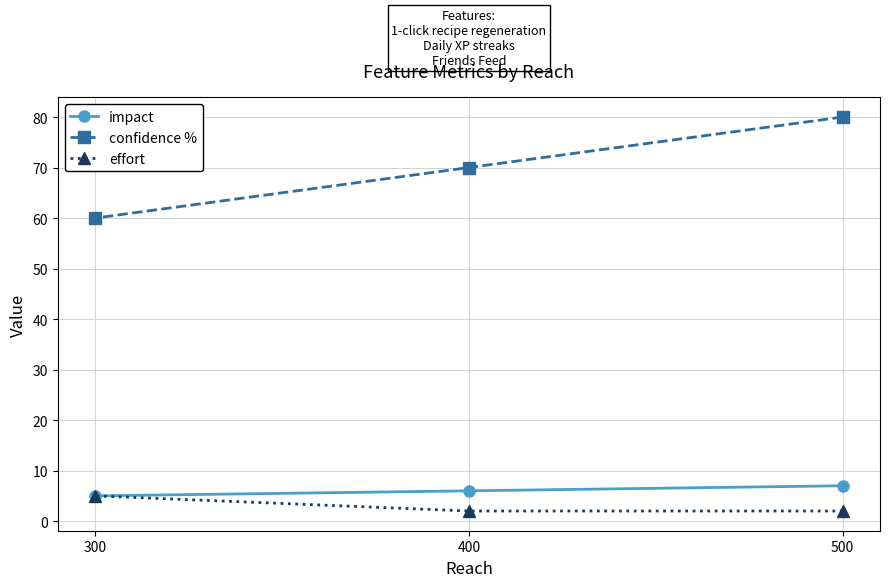

List the labels in order of impact value, smallest first.

300, 400, 500